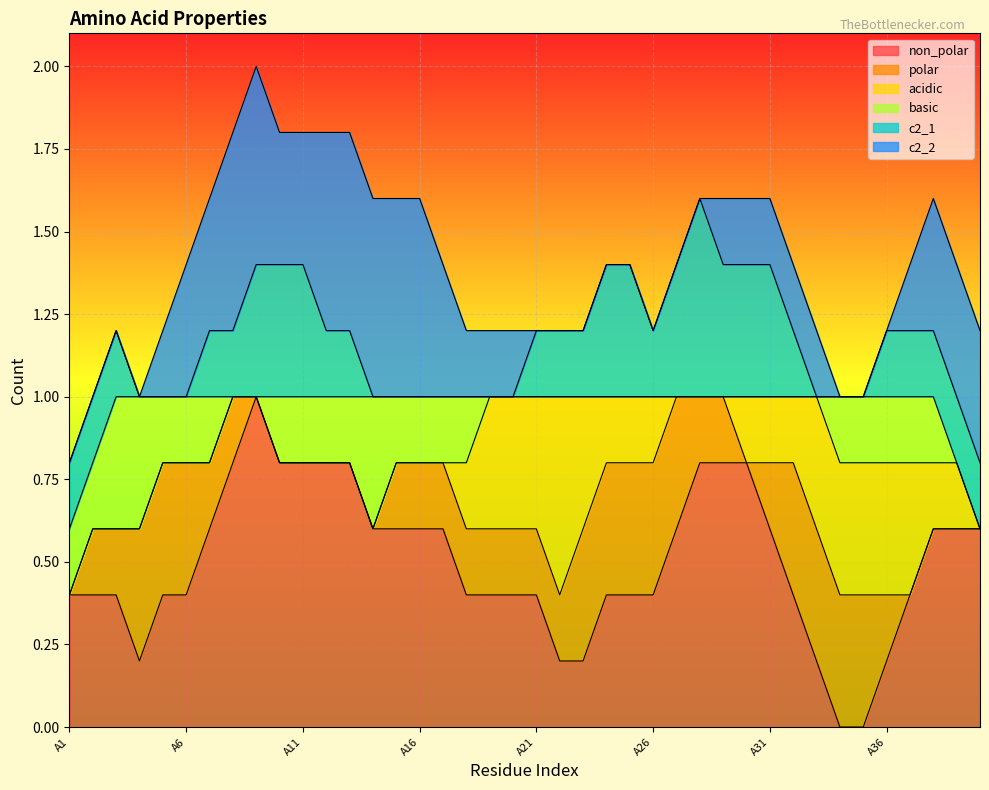

What are all the series names shown in the legend?

non_polar, polar, acidic, basic, c2_1, c2_2